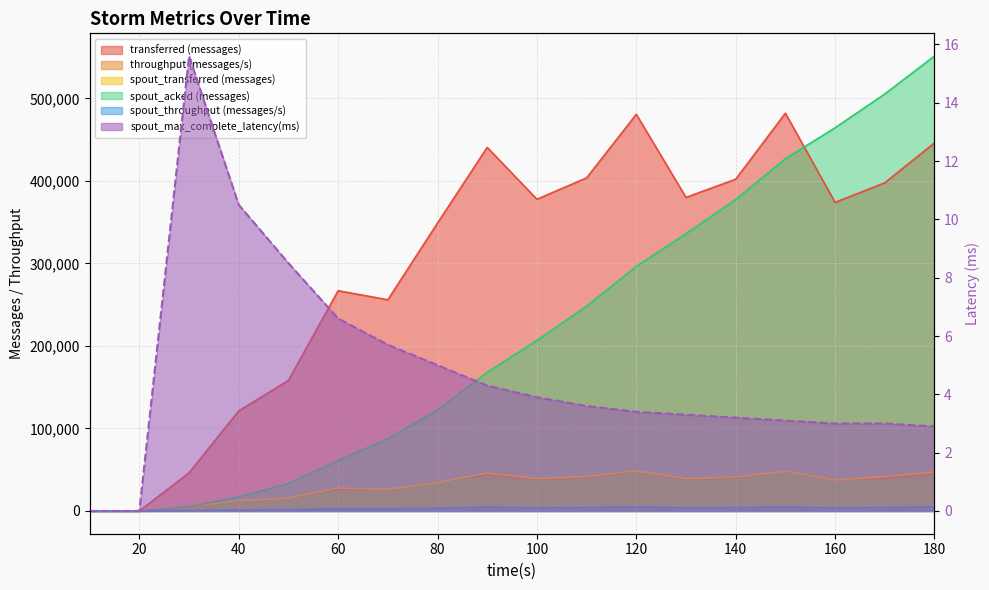

True or false: transferred (messages) and spout_transferred (messages) intersect in this chart.

False